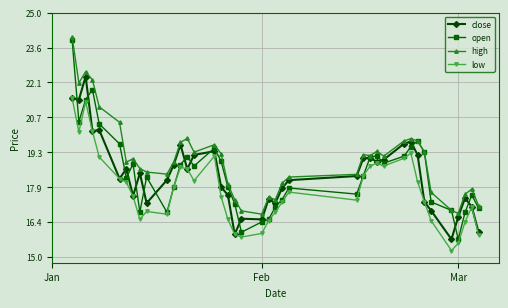

Rank the series by their maximum value, from lowest to highest.

low, close, open, high